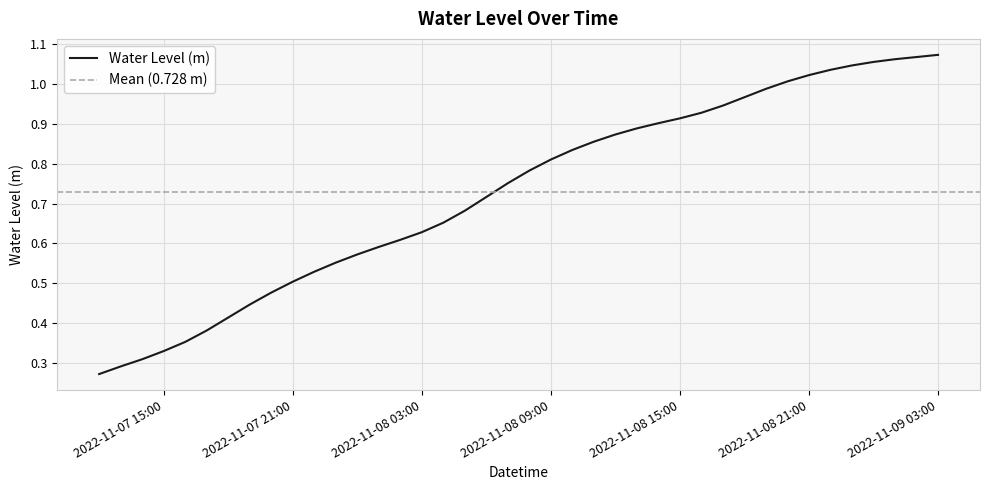

What is the label of the 15th point from the left?

2022-11-08 02:00:00